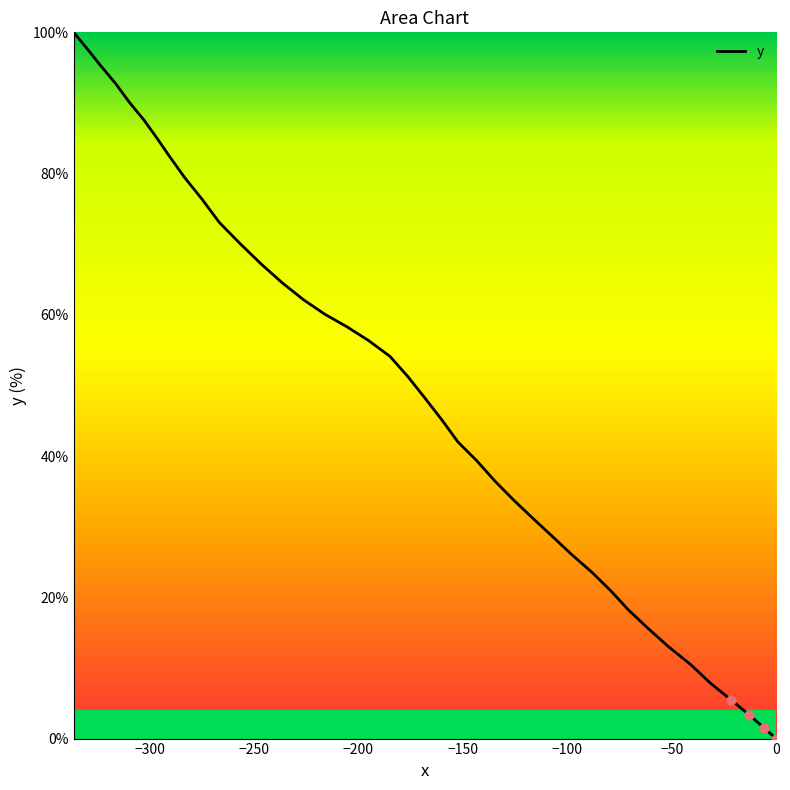

What is the maximum value shown in the chart?

100.0